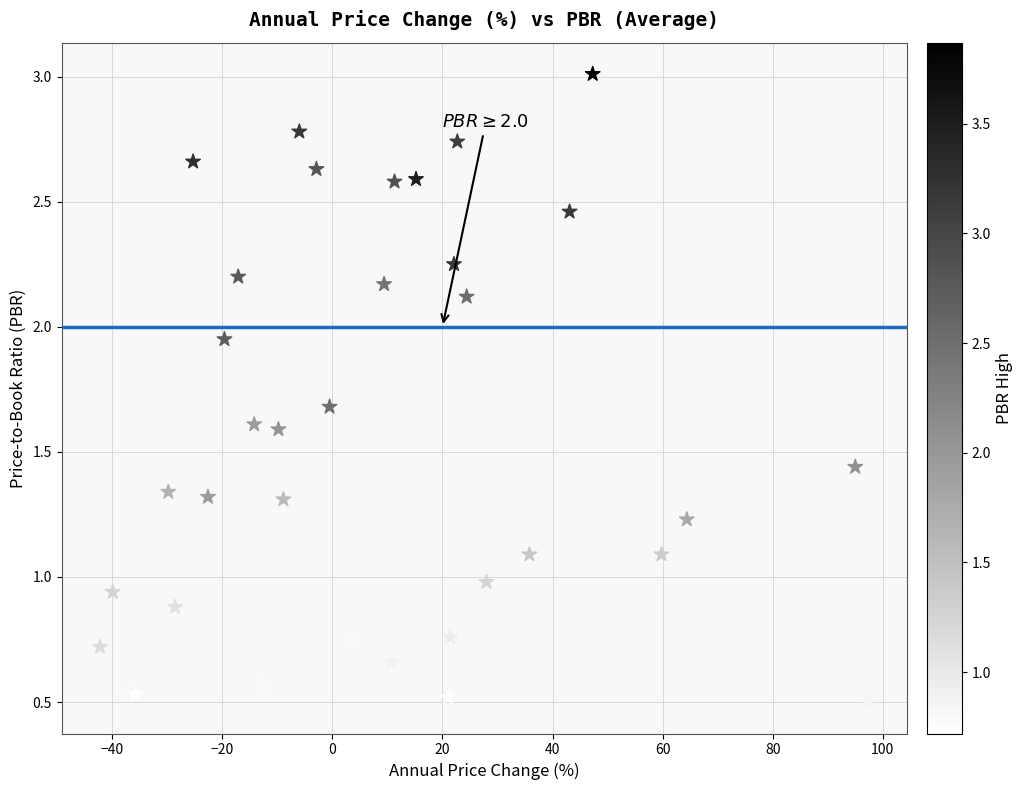

What is the range of X values (max minus min)?

139.6